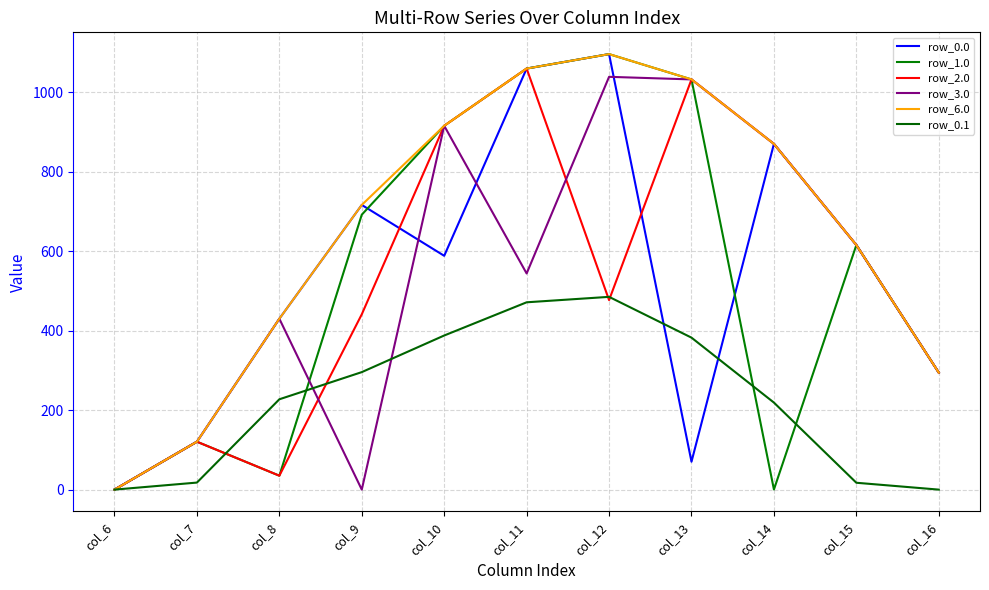

Rank the series at col_13 from lowest to highest value.

row_0.0, row_0.1, row_1.0, row_2.0, row_3.0, row_6.0